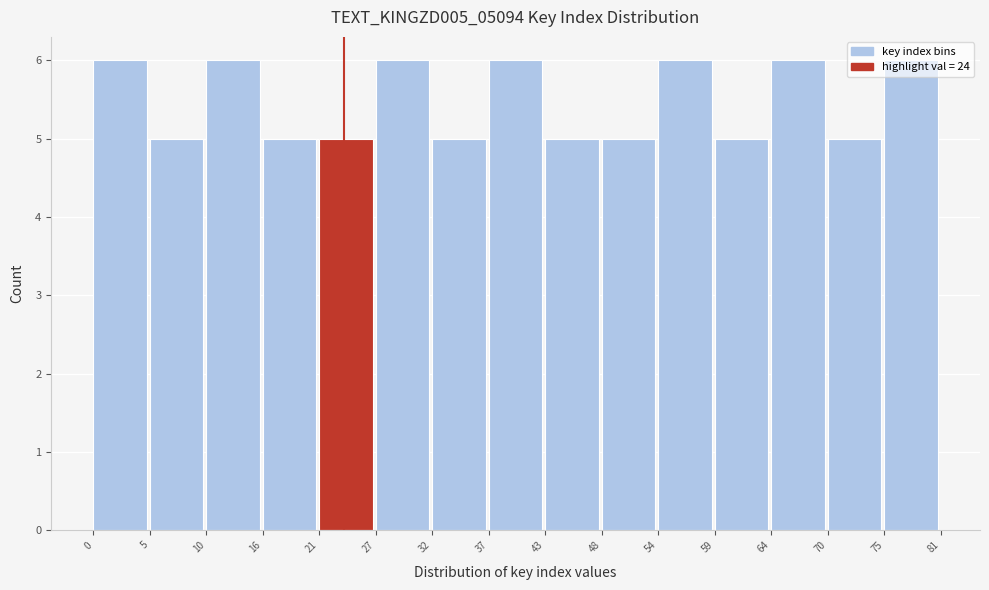

What is the height of the bar covering 43 to 48 on the x-axis? The values are not printed on the chart, so give them approximately, as read against the axis.

5